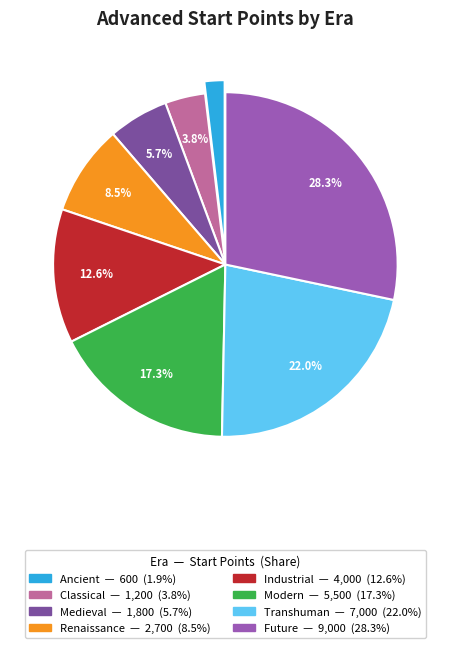

Count the number of slices in the pie.

8